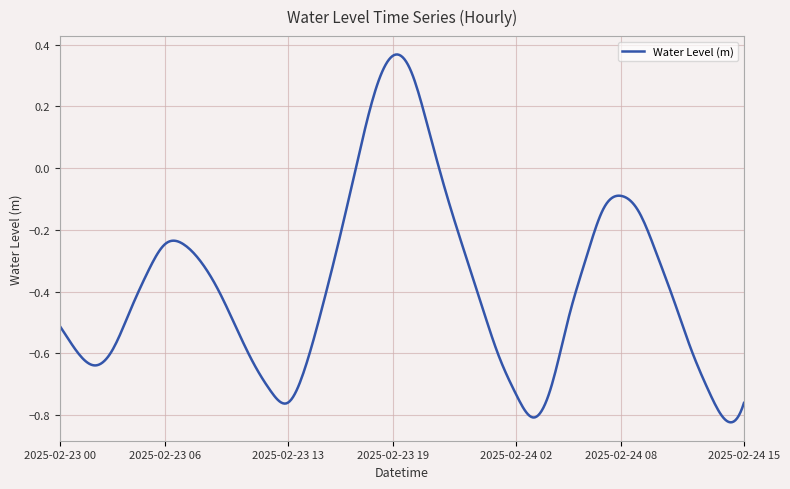

Is this an area chart (filled region under the line)?

No